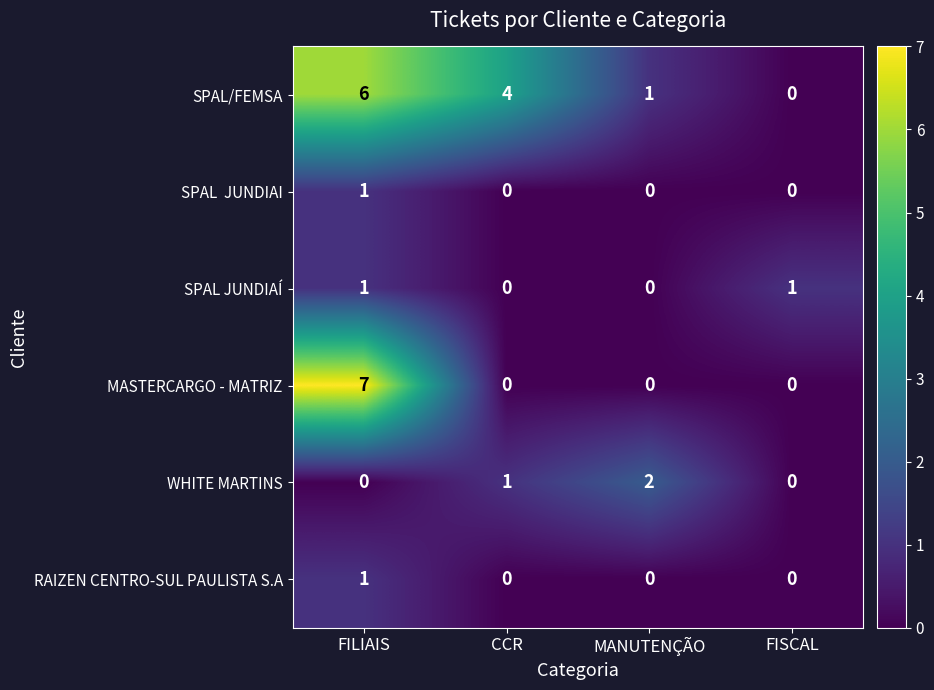

What is the difference between the maximum and minimum values in the MASTERCARGO - MATRIZ series?

7